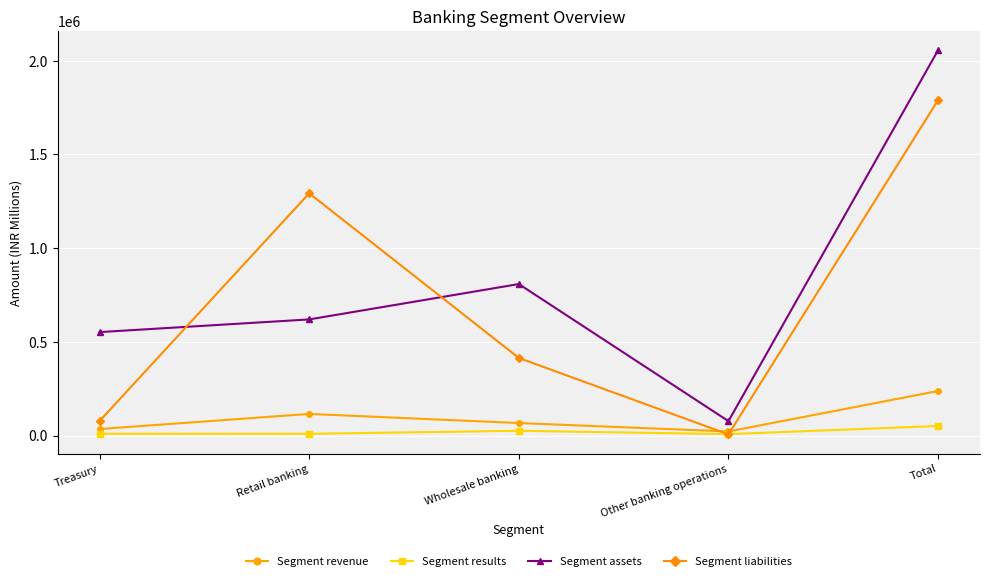

Count the number of data series in this chart.

4